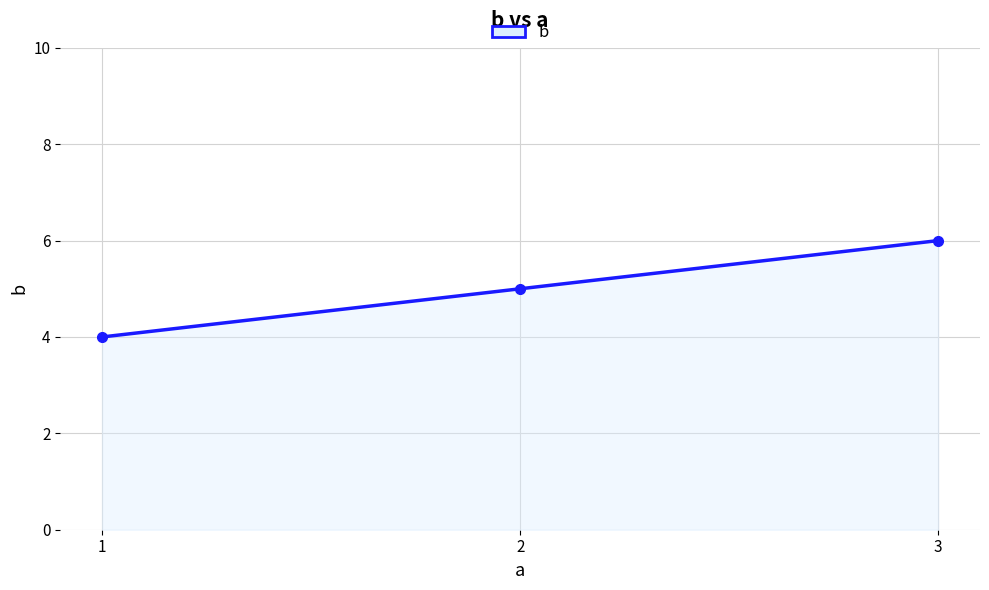

What is the sum of all values?

15